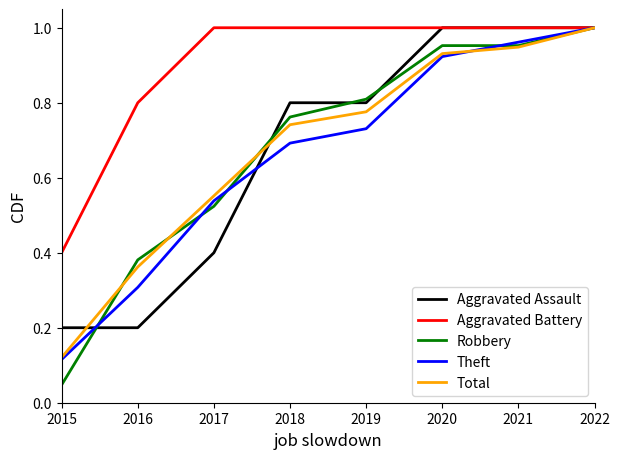

Is it true that Total equals 0.8 at 2019?

True